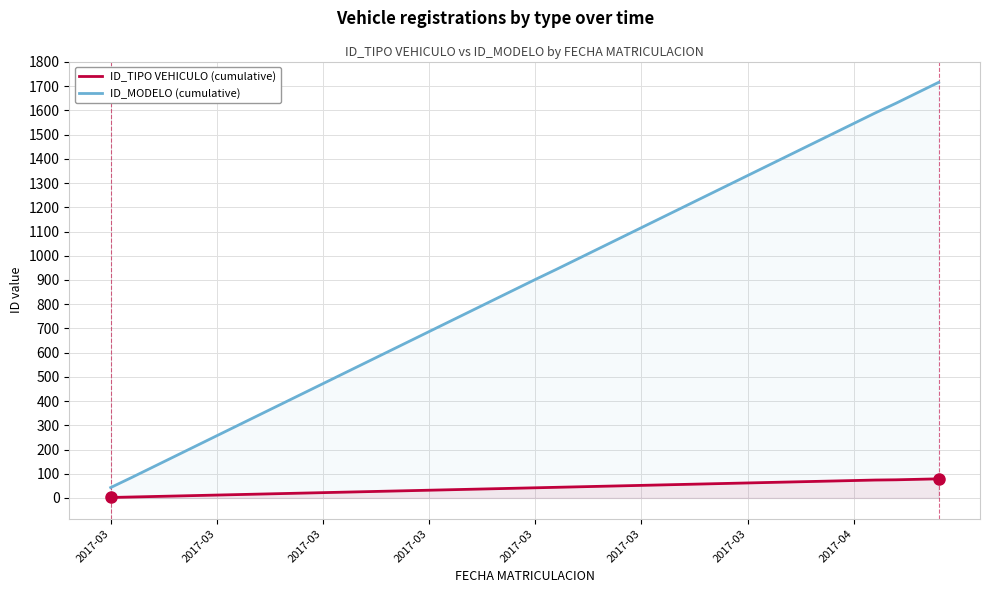

What is the value of the ID_MODELO (cumulative) point at the 11th from the left?

472